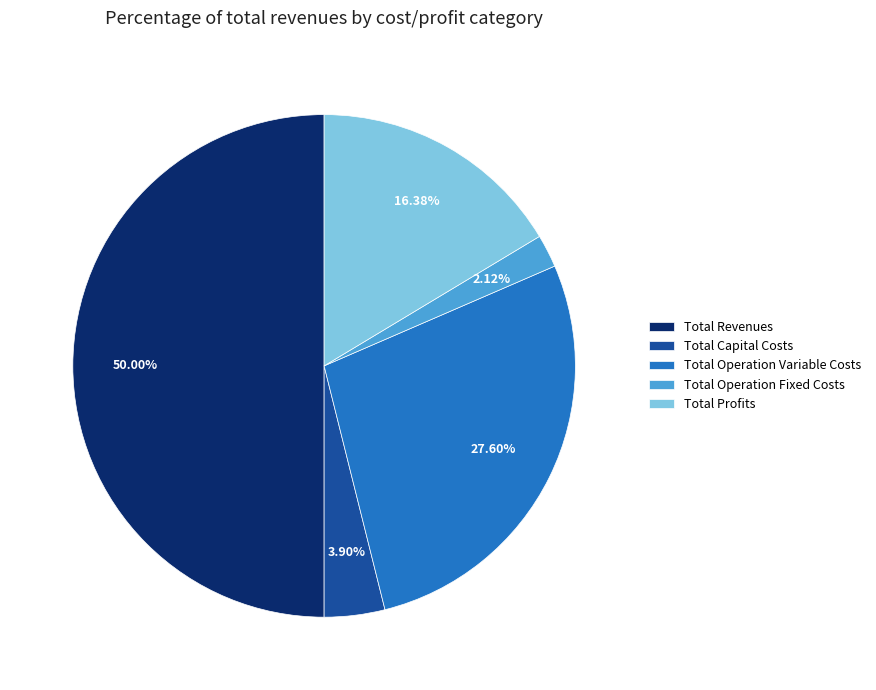

Is it true that Total Operation Variable Costs is 17% of the pie?

False